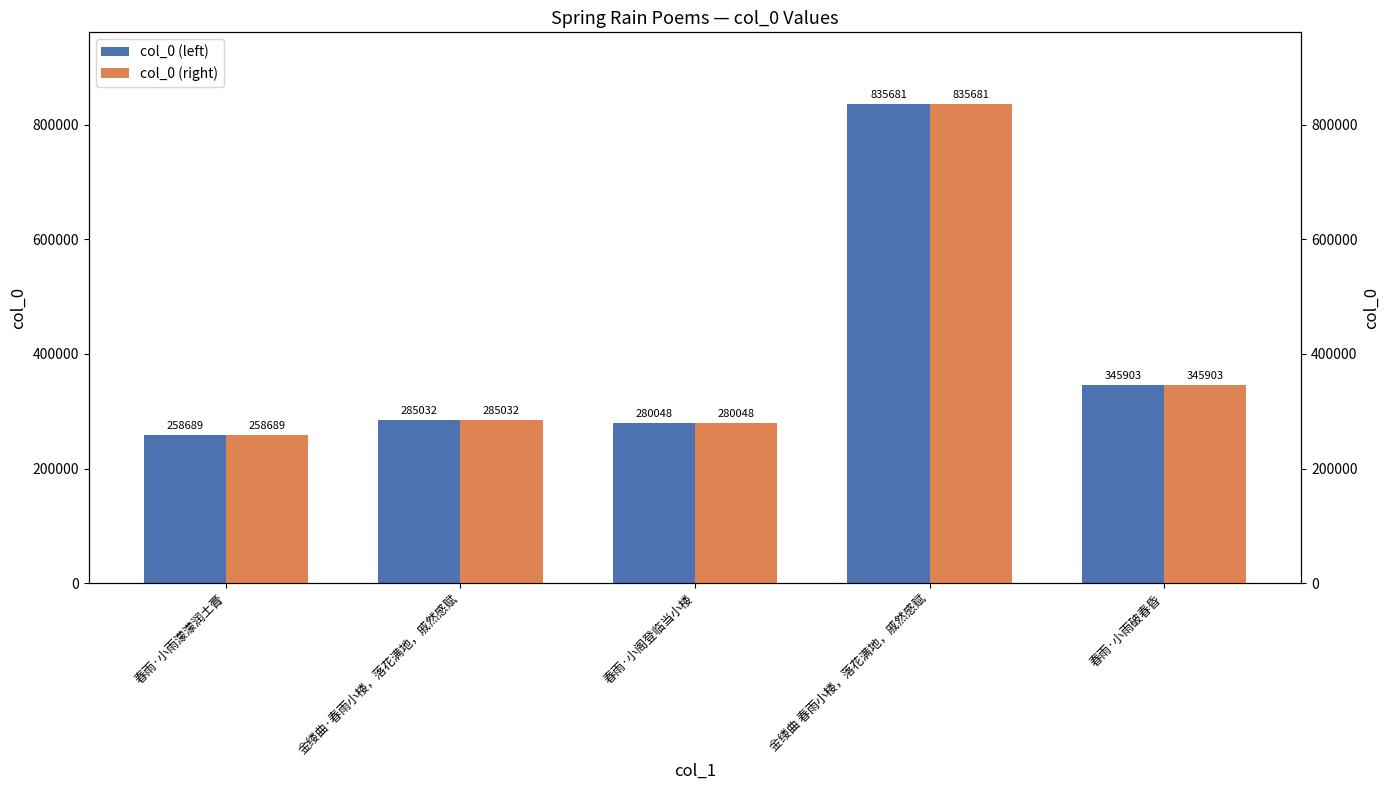

What is the difference between the col_0 (left) values at 春雨·小雨濛濛润土膏 and 金缕曲·春雨小楼，落花满地，戚然感赋?

26343